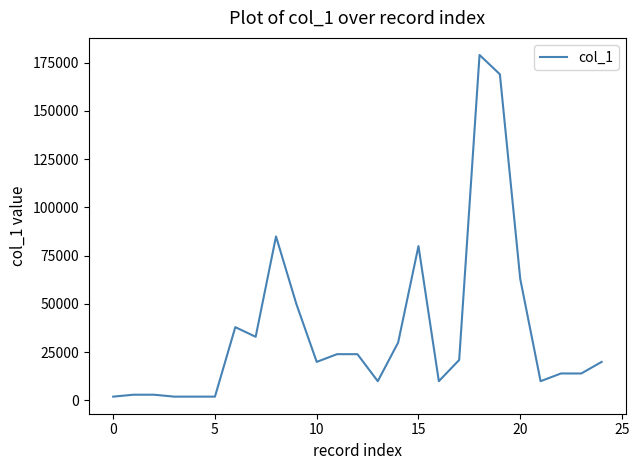

What is the greatest value displayed?

179000